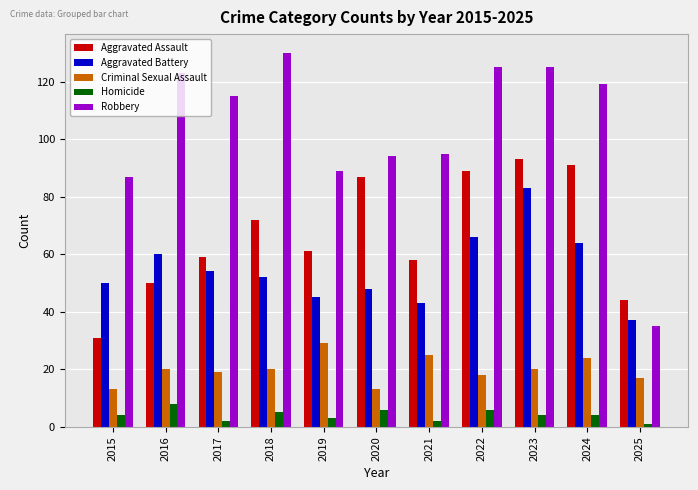

What is the total value across all series at 2024?

302